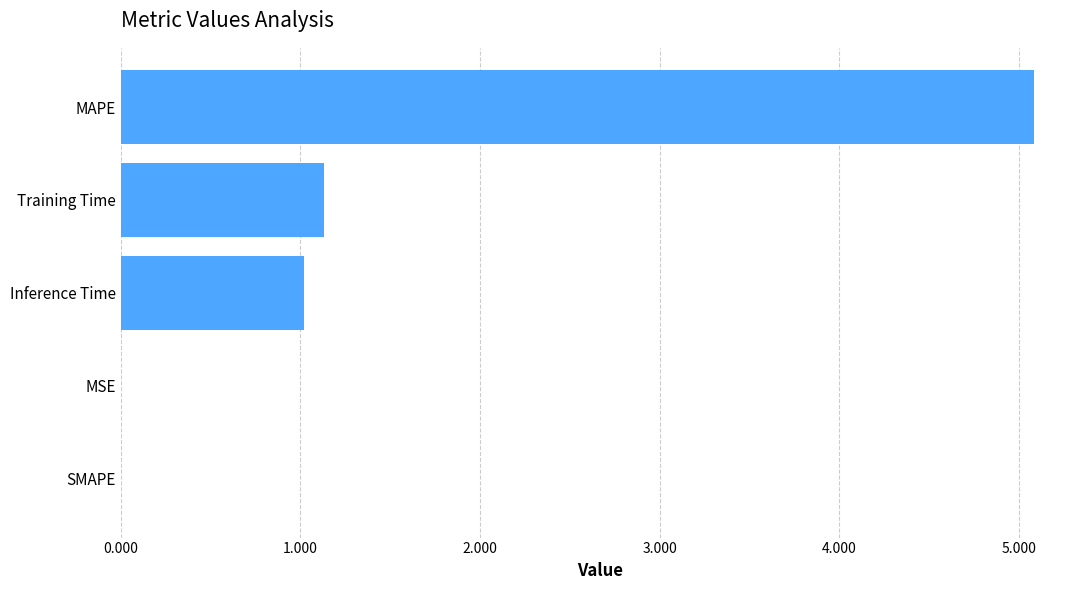

What is the ratio of the value at MAPE to the value at Training Time?

4.5